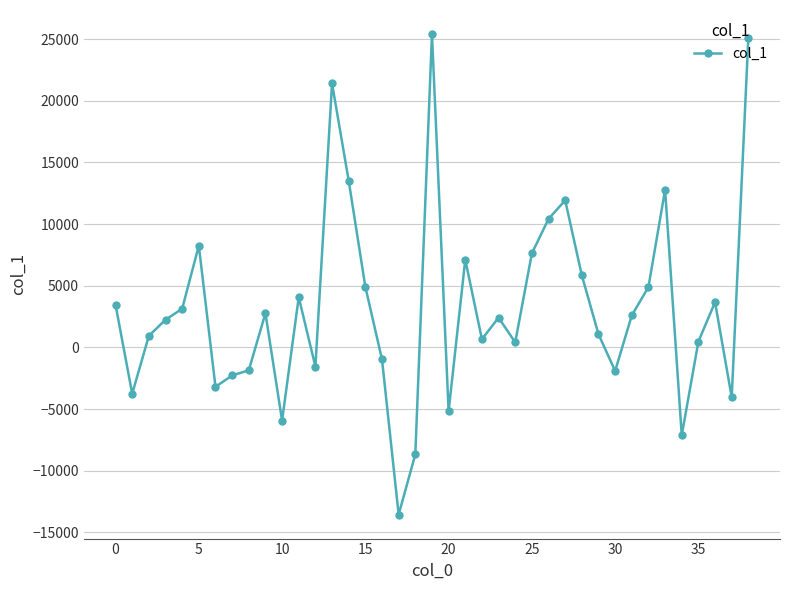

What is the average value?

3262.2